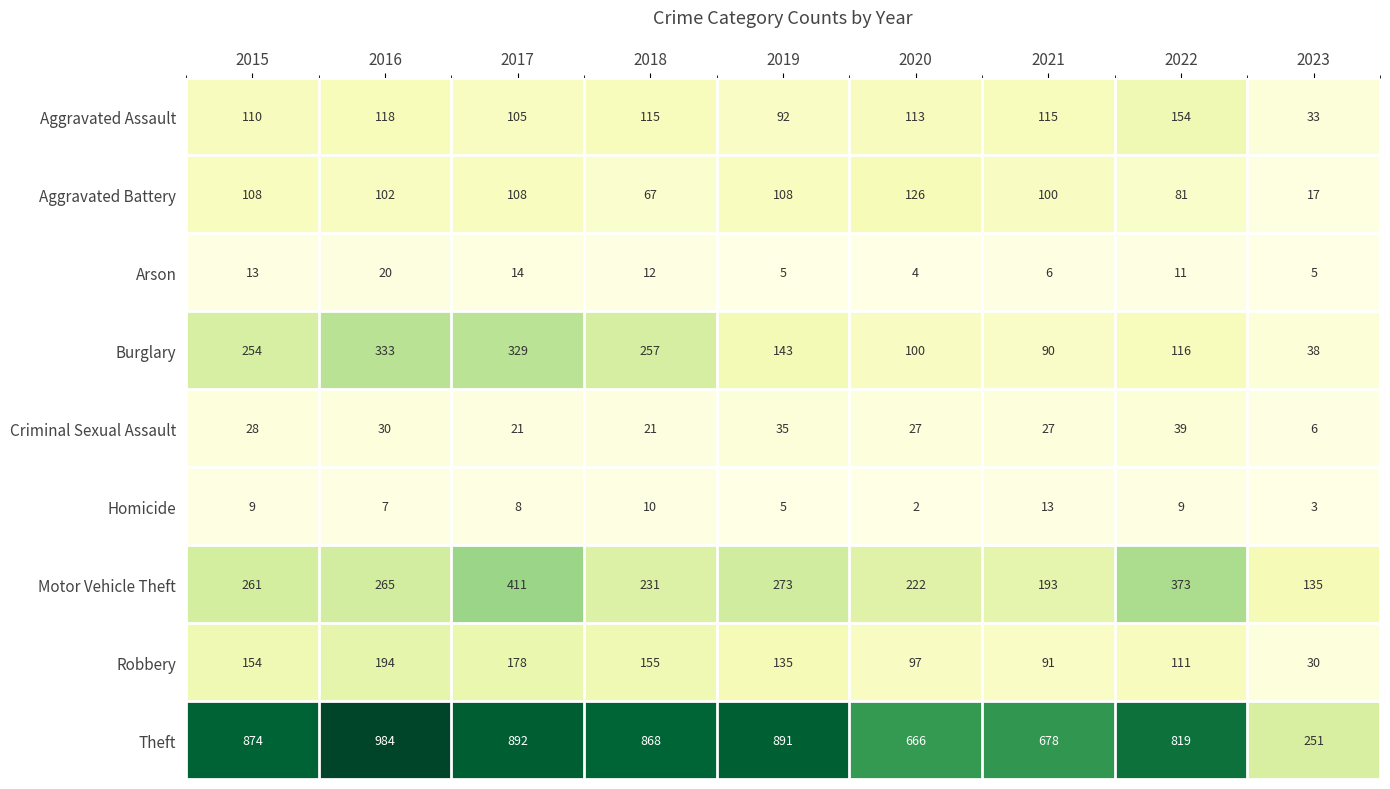

Count the number of categories in the chart.

9